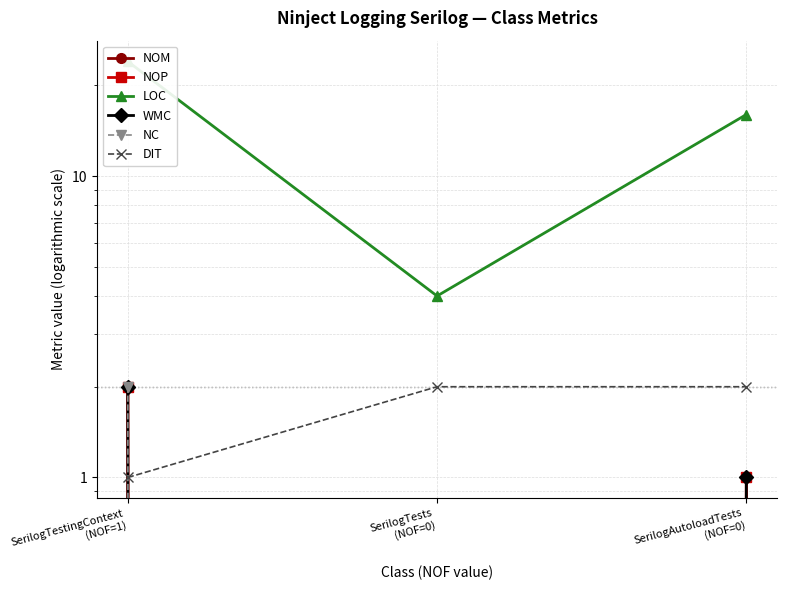

What is the greatest value displayed?

24